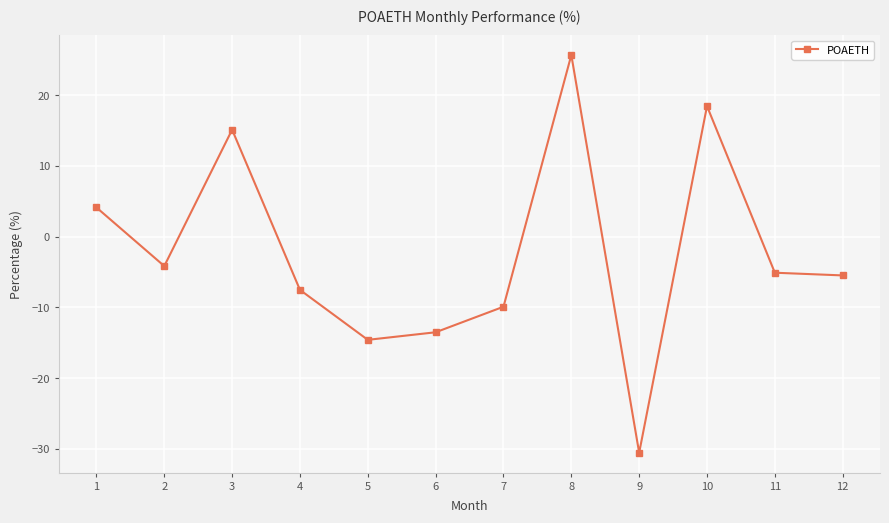

How many values are below zero?

8